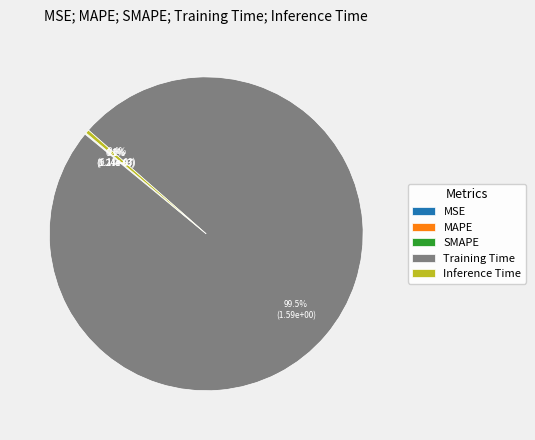

Which slice is the largest?

Training Time